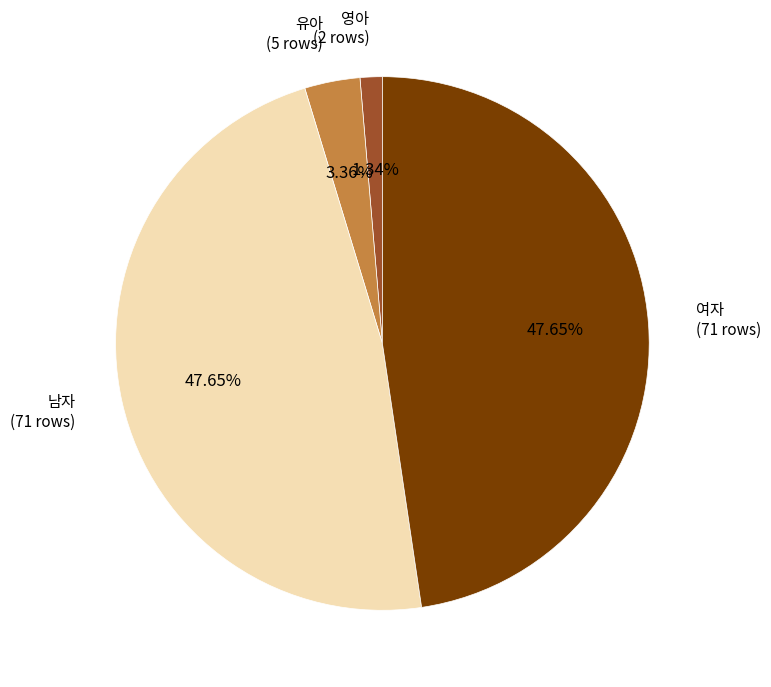

To the nearest percent, what percentage of the pie is 영아?

1%